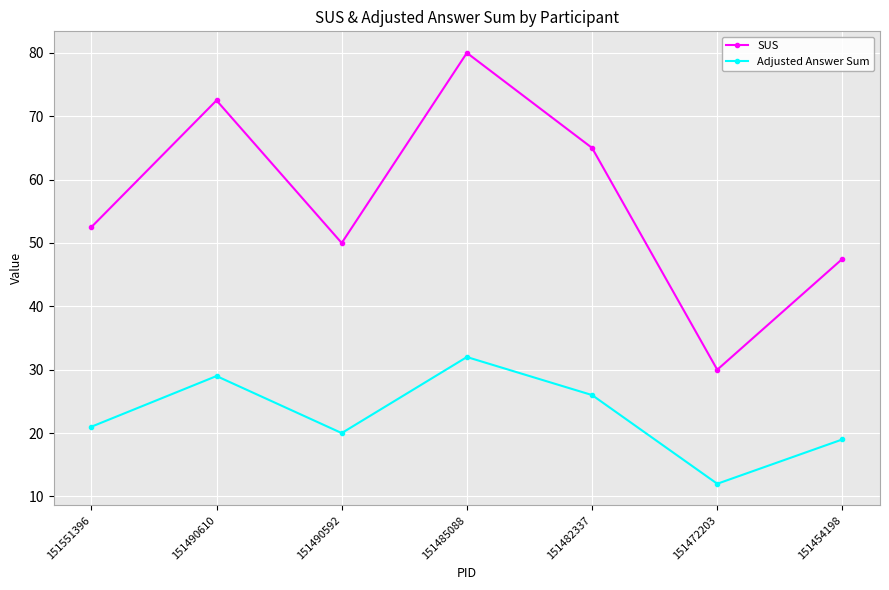

Between 151490610 and 151490592, which series saw the biggest shift?

SUS